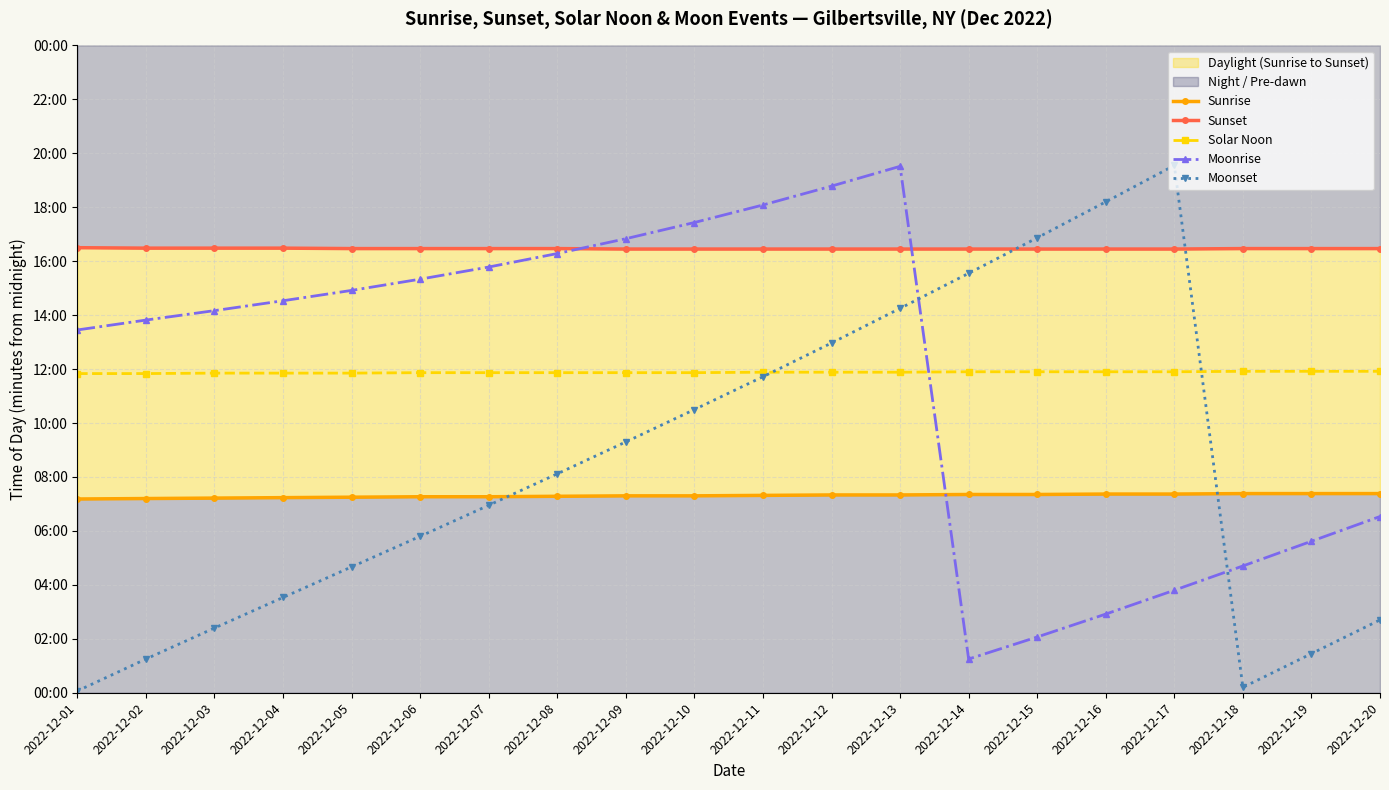

True or false: Solar Noon and Sunset intersect in this chart.

False